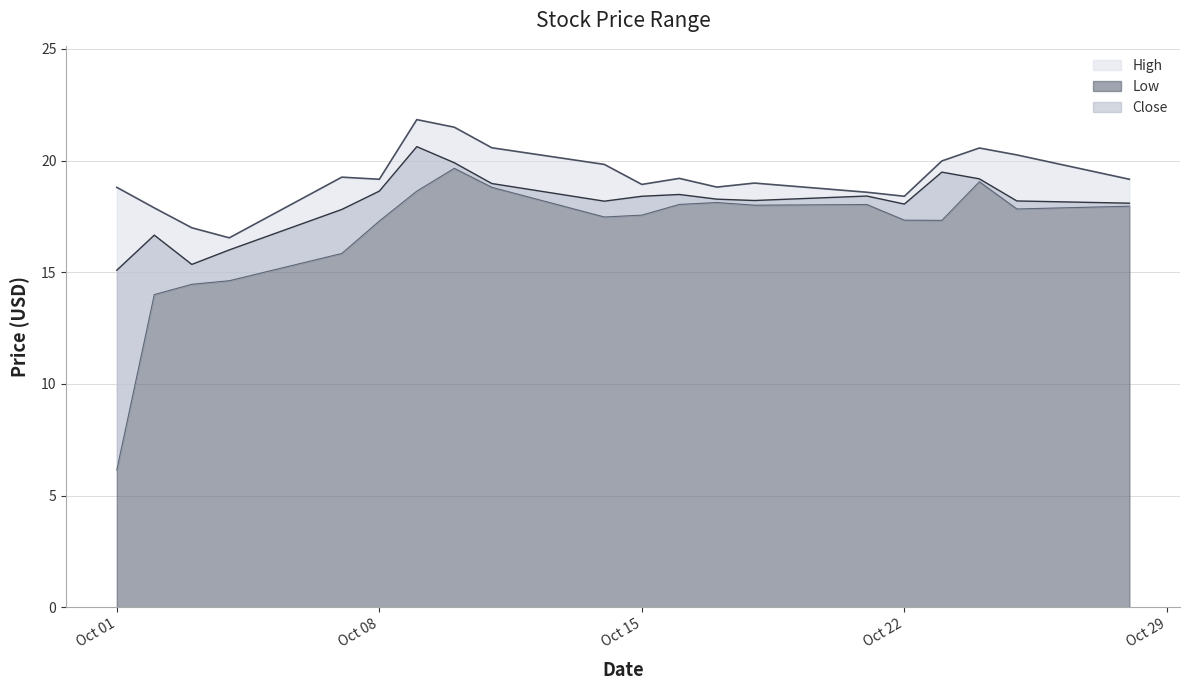

At 2019-10-24, list the series in order from smallest to largest.

Low, Close, High